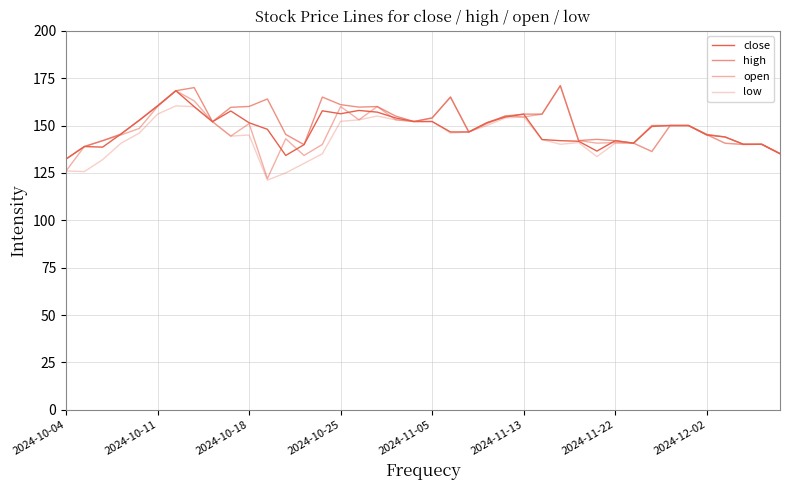

What is the minimum value for close?

132.3